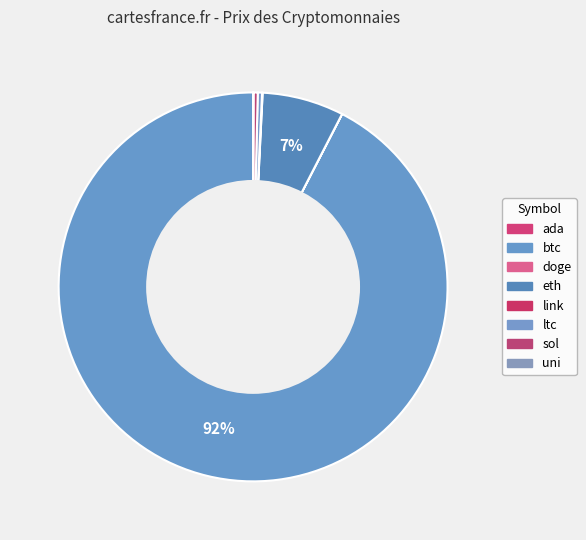

Do eth and ada together represent more than half of the pie?

No